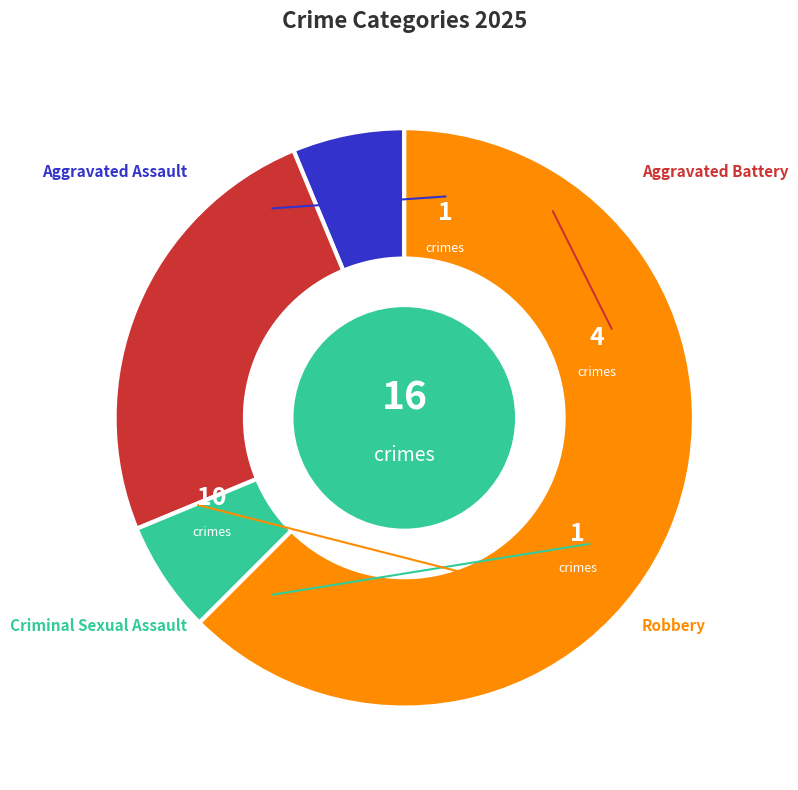

Count the number of slices in the pie.

4